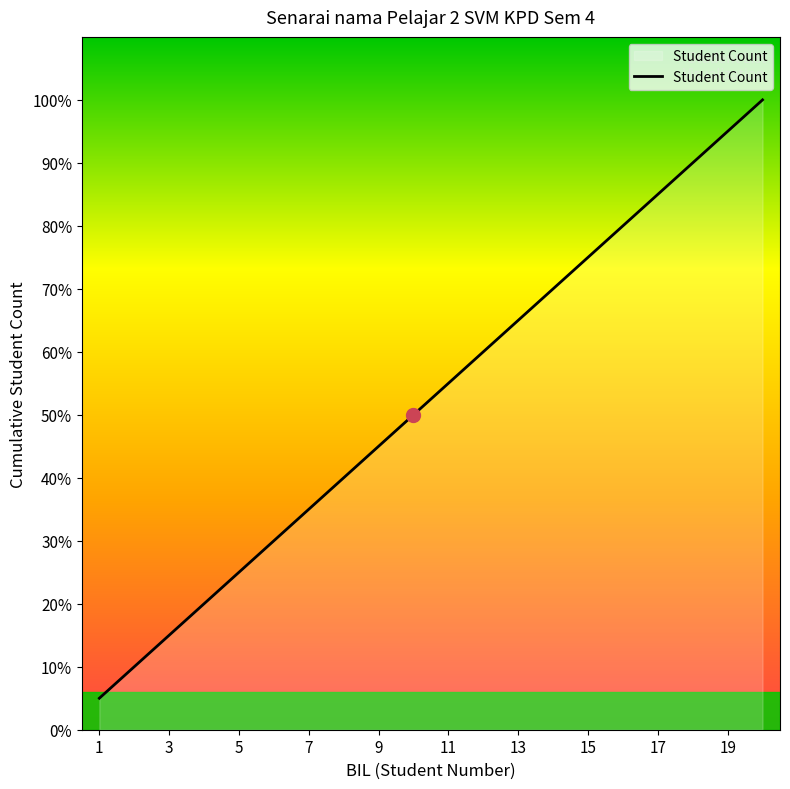

Does the chart have visible grid lines?

No